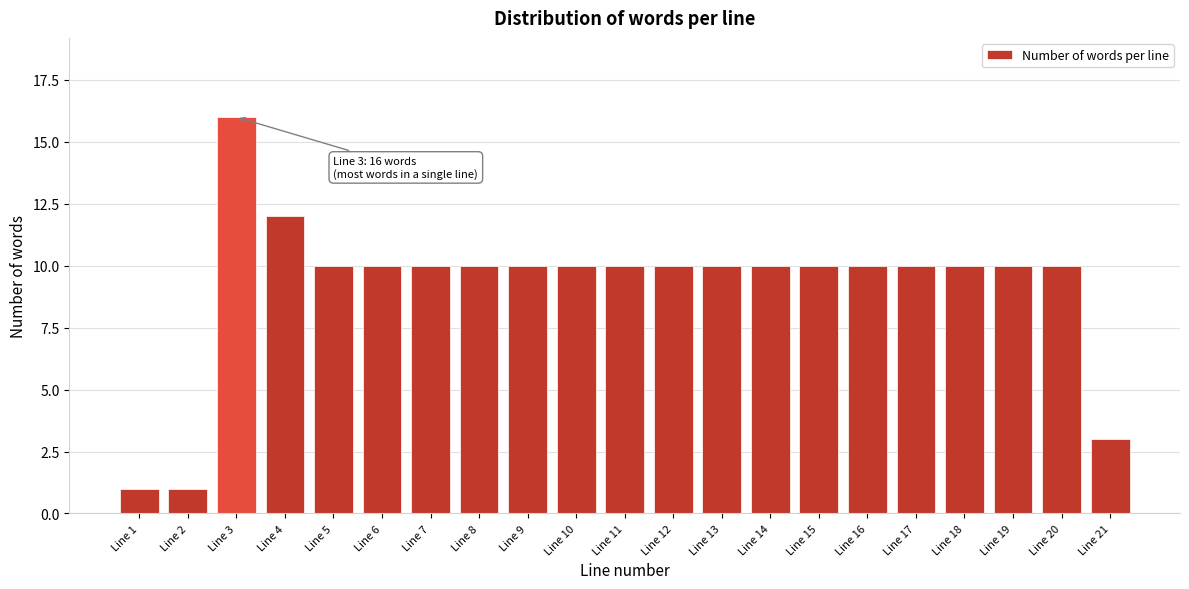

Reading right to left, extract all data points from this chart.

3	10	10	10	10	10	10	10	10	10	10	10	10	10	10	10	10	12	16	1	1